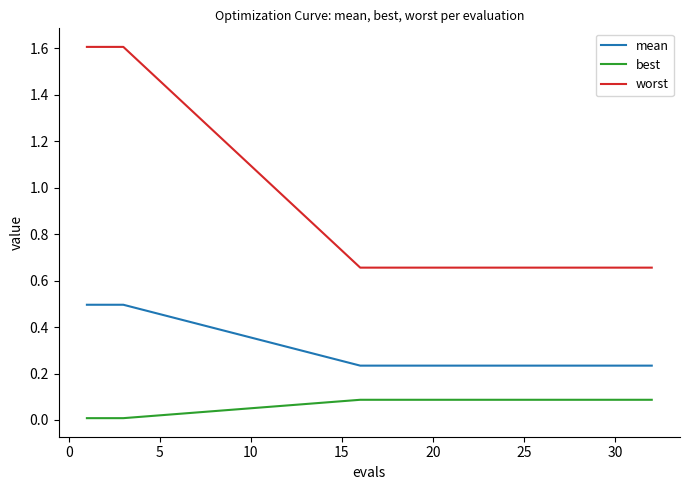

What is the maximum value for mean?

0.5